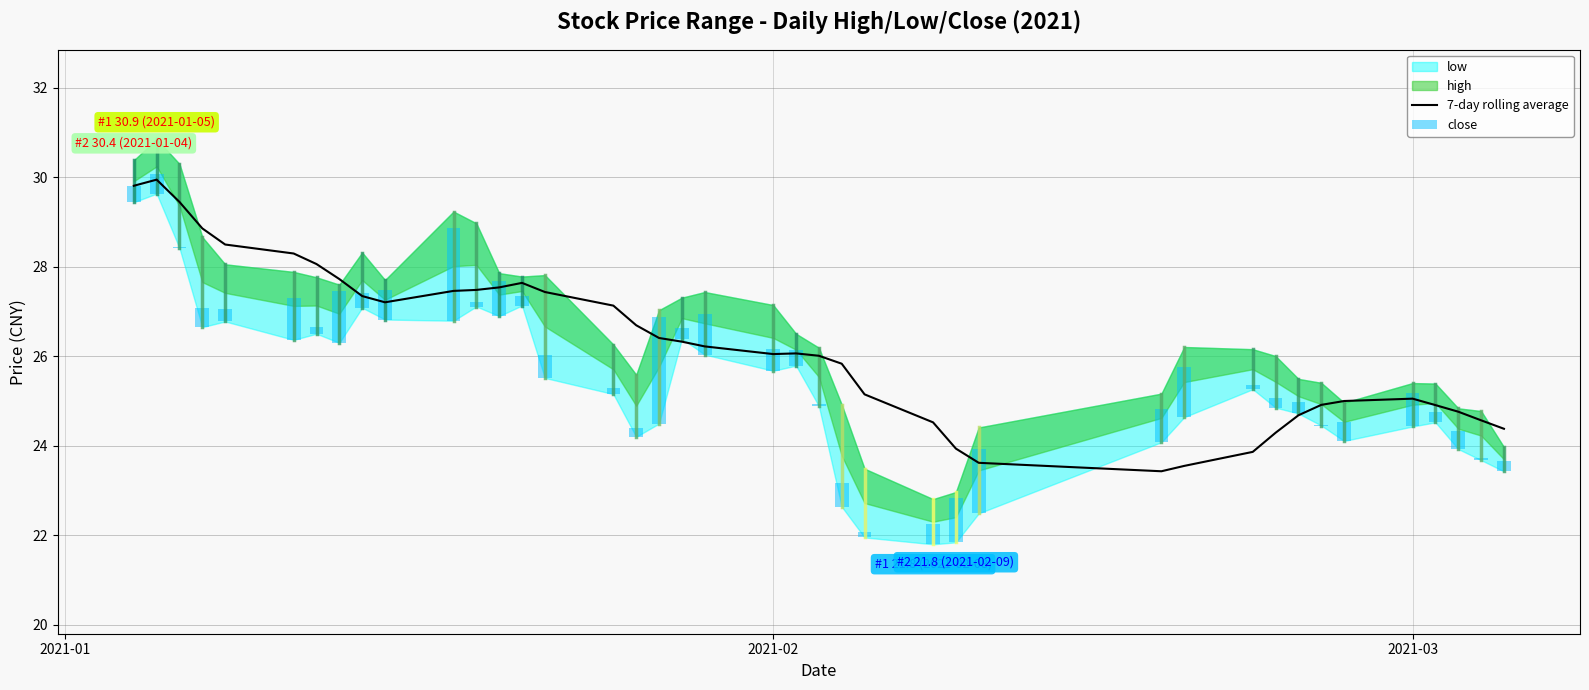

How many data points does each series have?

40